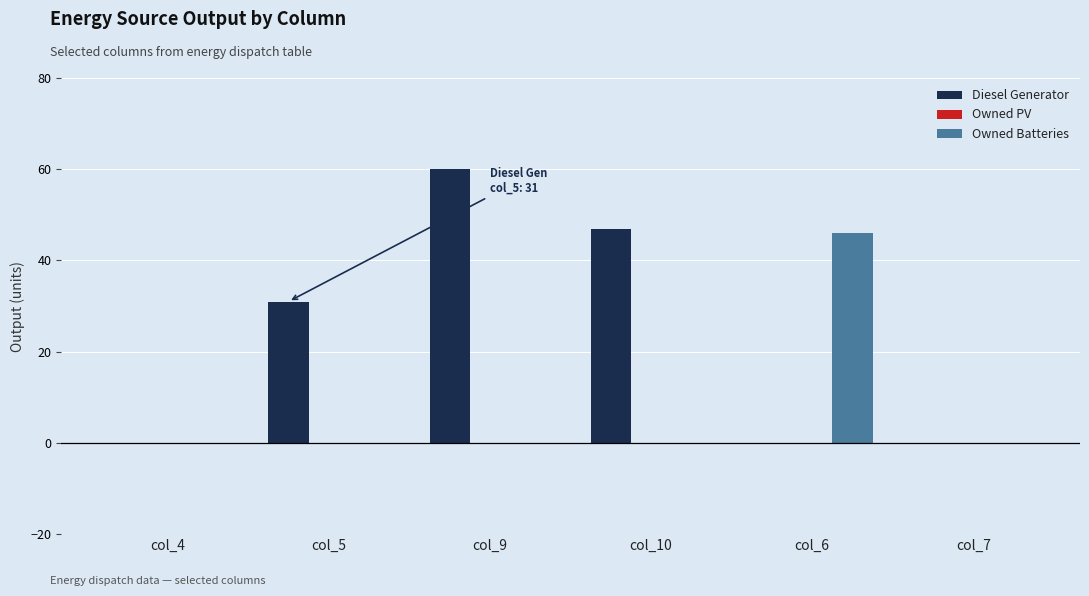

Which series changed the most between col_5 and col_10?

Diesel Generator